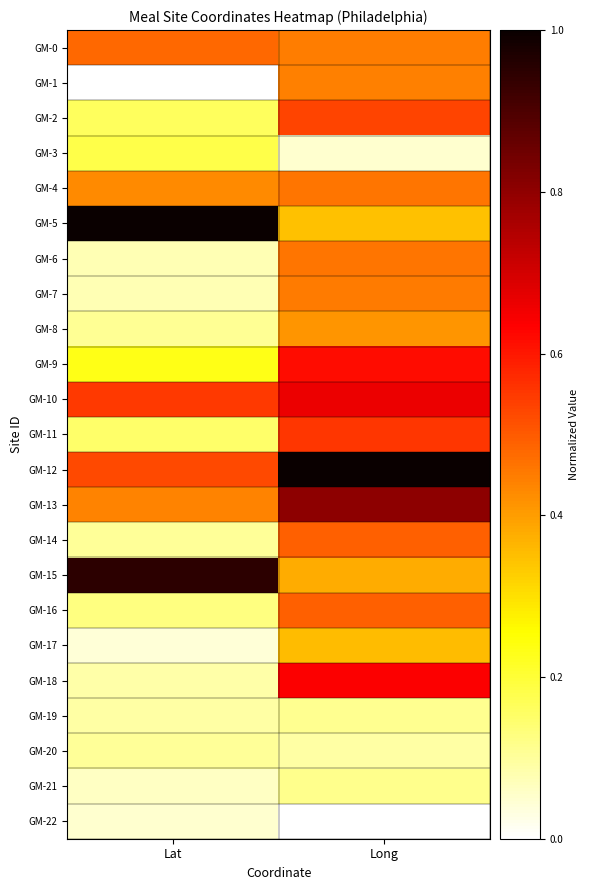

Which label corresponds to the largest value in the chart?

Lat